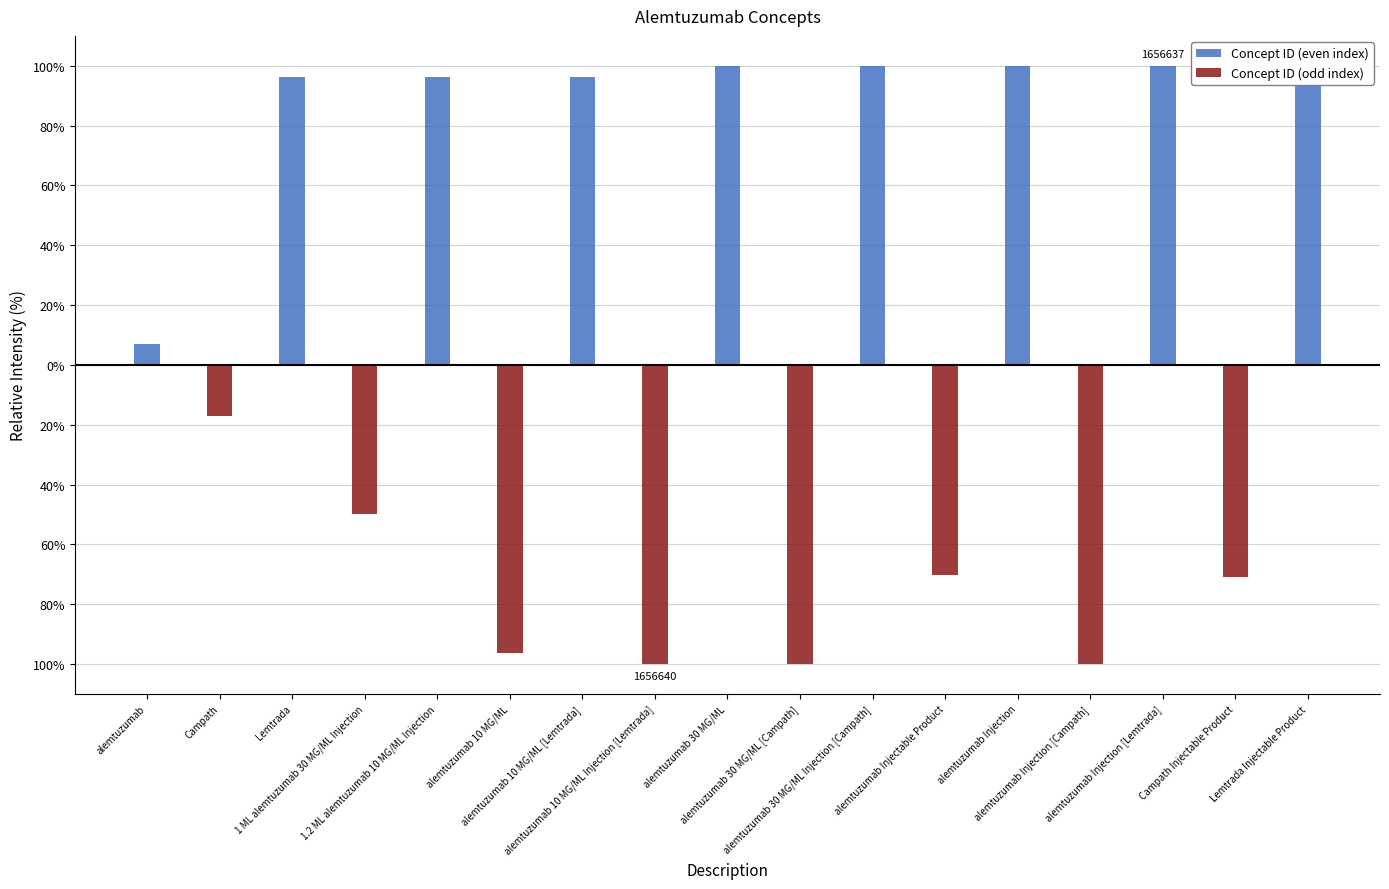

Which series changed the most between alemtuzumab 30 MG/ML [Campath] and alemtuzumab Injectable Product?

Concept ID (odd index)